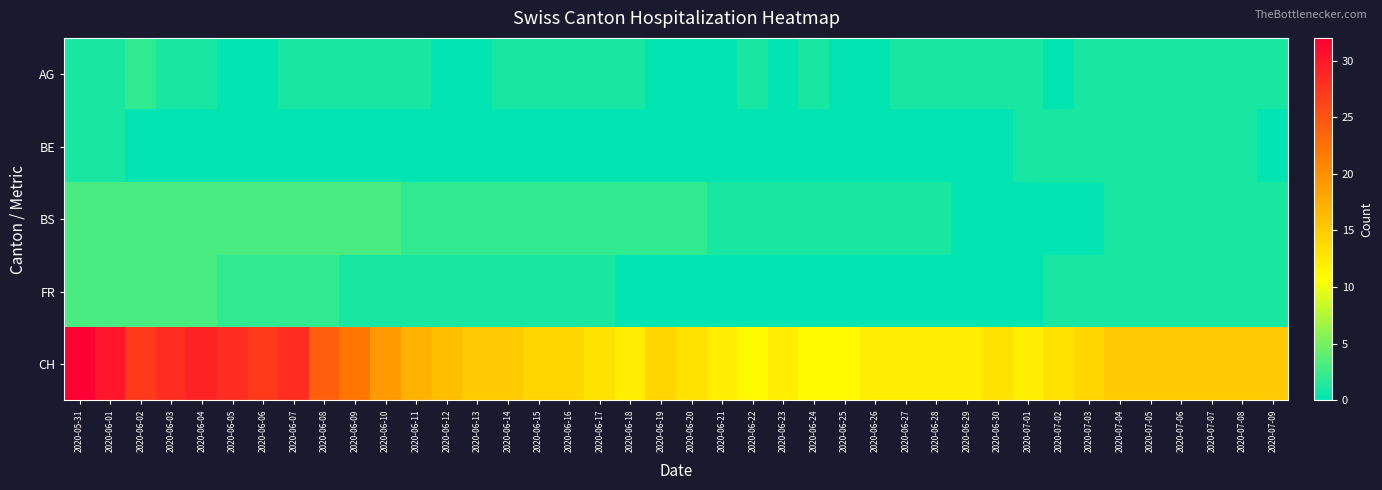

Reading right to left, transcribe all the data shown in this chart.

AG: 2020-07-09=1	2020-07-08=1	2020-07-07=1	2020-07-06=1	2020-07-05=1	2020-07-04=1	2020-07-03=1	2020-07-02=0	2020-07-01=1	2020-06-30=1	2020-06-29=1	2020-06-28=1	2020-06-27=1	2020-06-26=0	2020-06-25=0	2020-06-24=1	2020-06-23=0	2020-06-22=1	2020-06-21=0	2020-06-20=0	2020-06-19=0	2020-06-18=1	2020-06-17=1	2020-06-16=1	2020-06-15=1	2020-06-14=1	2020-06-13=0	2020-06-12=0	2020-06-11=1	2020-06-10=1	2020-06-09=1	2020-06-08=1	2020-06-07=1	2020-06-06=0	2020-06-05=0	2020-06-04=1	2020-06-03=1	2020-06-02=2	2020-06-01=1	2020-05-31=1
BE: 2020-07-09=0	2020-07-08=1	2020-07-07=1	2020-07-06=1	2020-07-05=1	2020-07-04=1	2020-07-03=1	2020-07-02=1	2020-07-01=1	2020-06-30=0	2020-06-29=0	2020-06-28=0	2020-06-27=0	2020-06-26=0	2020-06-25=0	2020-06-24=0	2020-06-23=0	2020-06-22=0	2020-06-21=0	2020-06-20=0	2020-06-19=0	2020-06-18=0	2020-06-17=0	2020-06-16=0	2020-06-15=0	2020-06-14=0	2020-06-13=0	2020-06-12=0	2020-06-11=0	2020-06-10=0	2020-06-09=0	2020-06-08=0	2020-06-07=0	2020-06-06=0	2020-06-05=0	2020-06-04=0	2020-06-03=0	2020-06-02=0	2020-06-01=1	2020-05-31=1
BS: 2020-07-09=1	2020-07-08=1	2020-07-07=1	2020-07-06=1	2020-07-05=1	2020-07-04=1	2020-07-03=0	2020-07-02=0	2020-07-01=0	2020-06-30=0	2020-06-29=0	2020-06-28=1	2020-06-27=1	2020-06-26=1	2020-06-25=1	2020-06-24=1	2020-06-23=1	2020-06-22=1	2020-06-21=1	2020-06-20=2	2020-06-19=2	2020-06-18=2	2020-06-17=2	2020-06-16=2	2020-06-15=2	2020-06-14=2	2020-06-13=2	2020-06-12=2	2020-06-11=2	2020-06-10=3	2020-06-09=3	2020-06-08=3	2020-06-07=3	2020-06-06=3	2020-06-05=3	2020-06-04=3	2020-06-03=3	2020-06-02=3	2020-06-01=3	2020-05-31=3
FR: 2020-07-09=1	2020-07-08=1	2020-07-07=1	2020-07-06=1	2020-07-05=1	2020-07-04=1	2020-07-03=1	2020-07-02=1	2020-07-01=0	2020-06-30=0	2020-06-29=0	2020-06-28=0	2020-06-27=0	2020-06-26=0	2020-06-25=0	2020-06-24=0	2020-06-23=0	2020-06-22=0	2020-06-21=0	2020-06-20=0	2020-06-19=0	2020-06-18=0	2020-06-17=1	2020-06-16=1	2020-06-15=1	2020-06-14=1	2020-06-13=1	2020-06-12=1	2020-06-11=1	2020-06-10=1	2020-06-09=1	2020-06-08=2	2020-06-07=2	2020-06-06=2	2020-06-05=2	2020-06-04=3	2020-06-03=3	2020-06-02=3	2020-06-01=3	2020-05-31=3
CH: 2020-07-09=15	2020-07-08=15	2020-07-07=15	2020-07-06=15	2020-07-05=15	2020-07-04=15	2020-07-03=14	2020-07-02=13	2020-07-01=12	2020-06-30=13	2020-06-29=12	2020-06-28=12	2020-06-27=12	2020-06-26=12	2020-06-25=11	2020-06-24=11	2020-06-23=12	2020-06-22=11	2020-06-21=12	2020-06-20=13	2020-06-19=14	2020-06-18=12	2020-06-17=13	2020-06-16=14	2020-06-15=14	2020-06-14=15	2020-06-13=15	2020-06-12=16	2020-06-11=17	2020-06-10=19	2020-06-09=22	2020-06-08=24	2020-06-07=28	2020-06-06=27	2020-06-05=28	2020-06-04=29	2020-06-03=28	2020-06-02=27	2020-06-01=30	2020-05-31=32